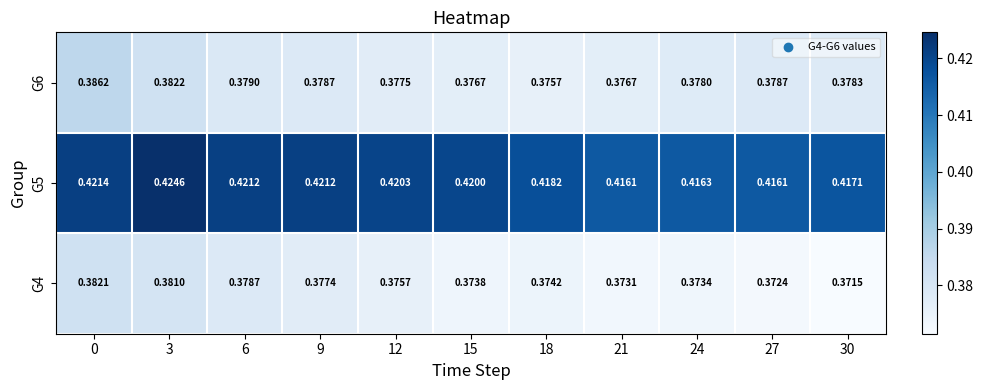

List the series in order of their peak value, highest first.

G5, G6, G4